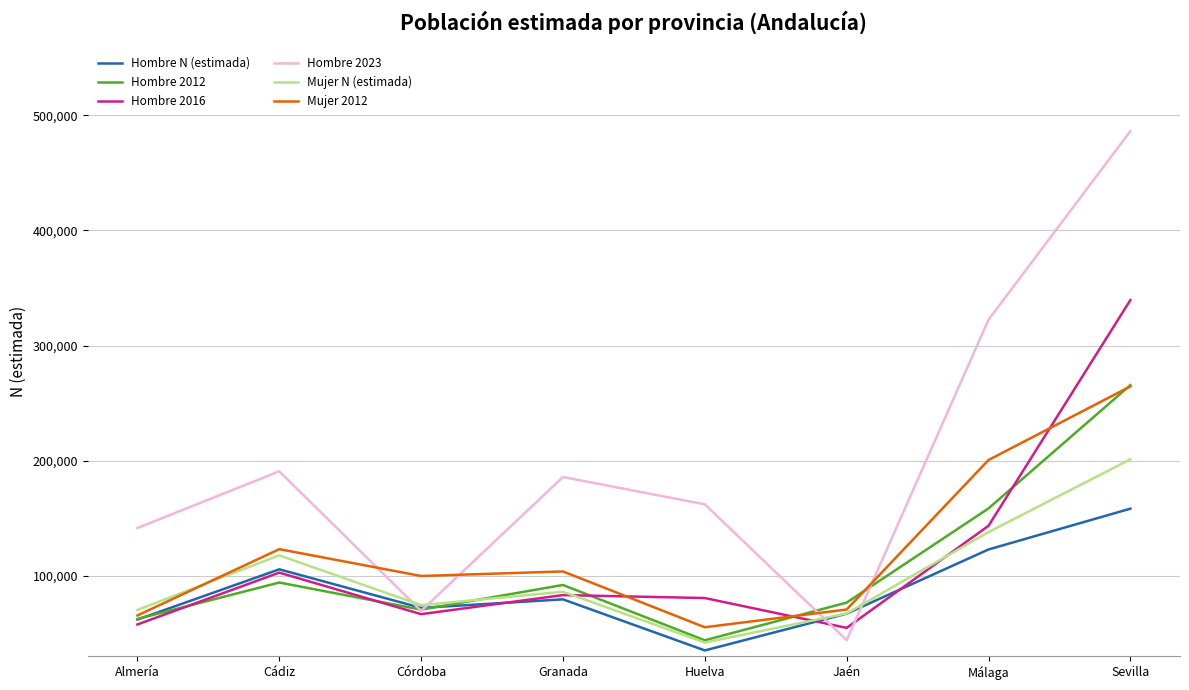

List the labels in order of Hombre 2023 value, smallest first.

Jaén, Córdoba, Almería, Huelva, Granada, Cádiz, Málaga, Sevilla